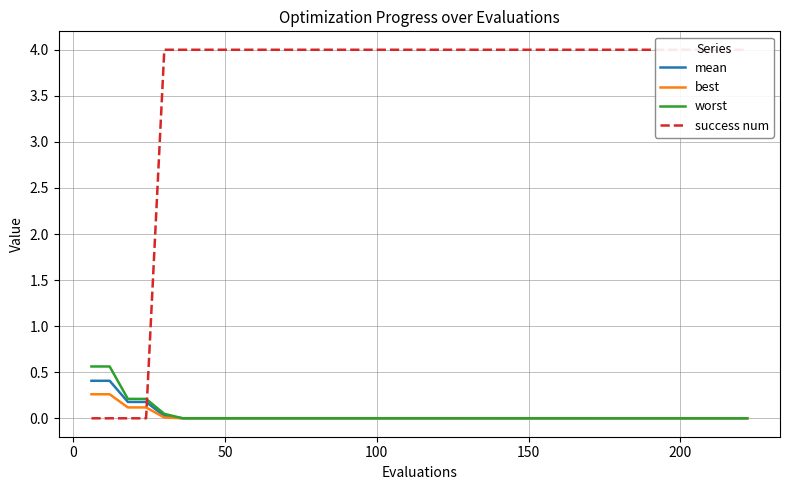

How many lines are shown in the chart?

4